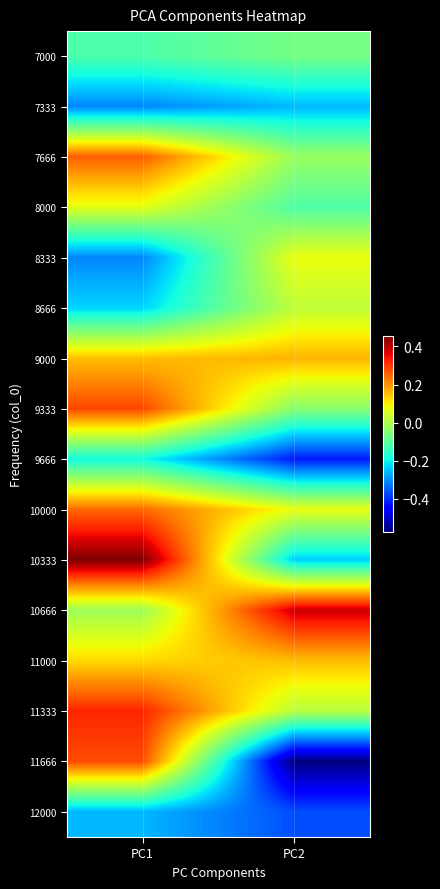

Between PC2 and PC1, which is larger?

PC2